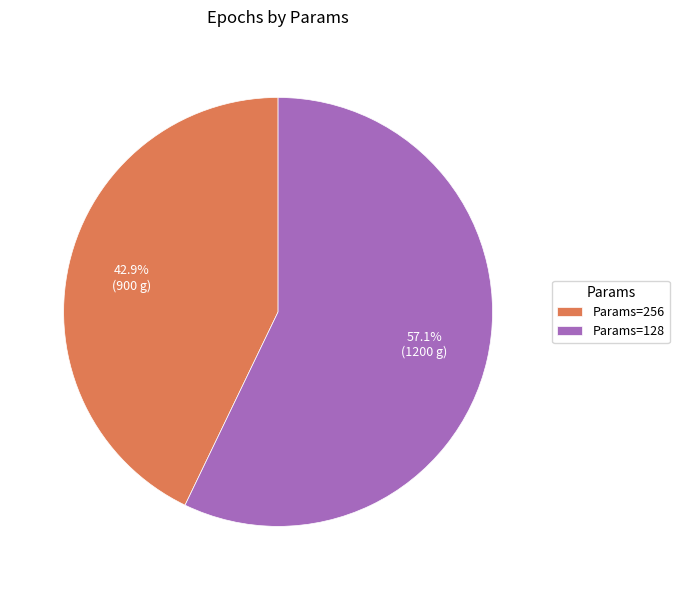

Between Params=256 and Params=128, which is larger?

Params=128